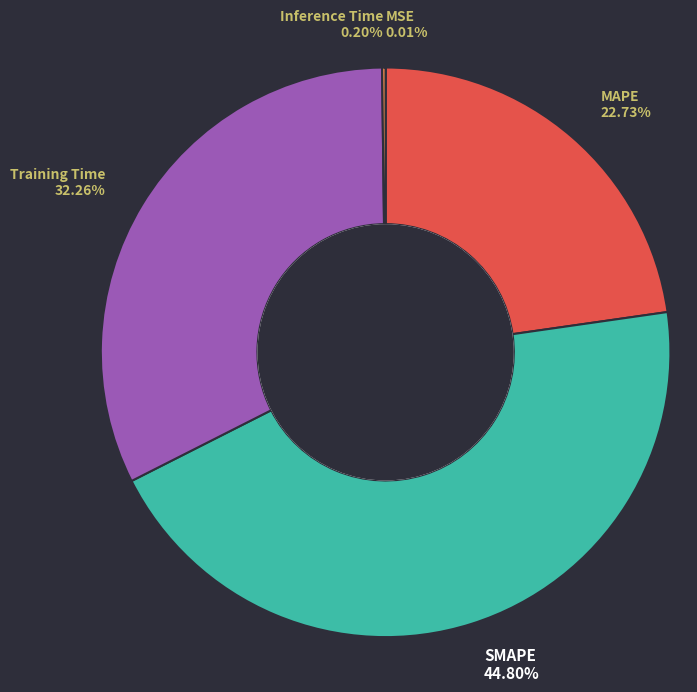

What percentage is the SMAPE slice, to the nearest percent?

45%